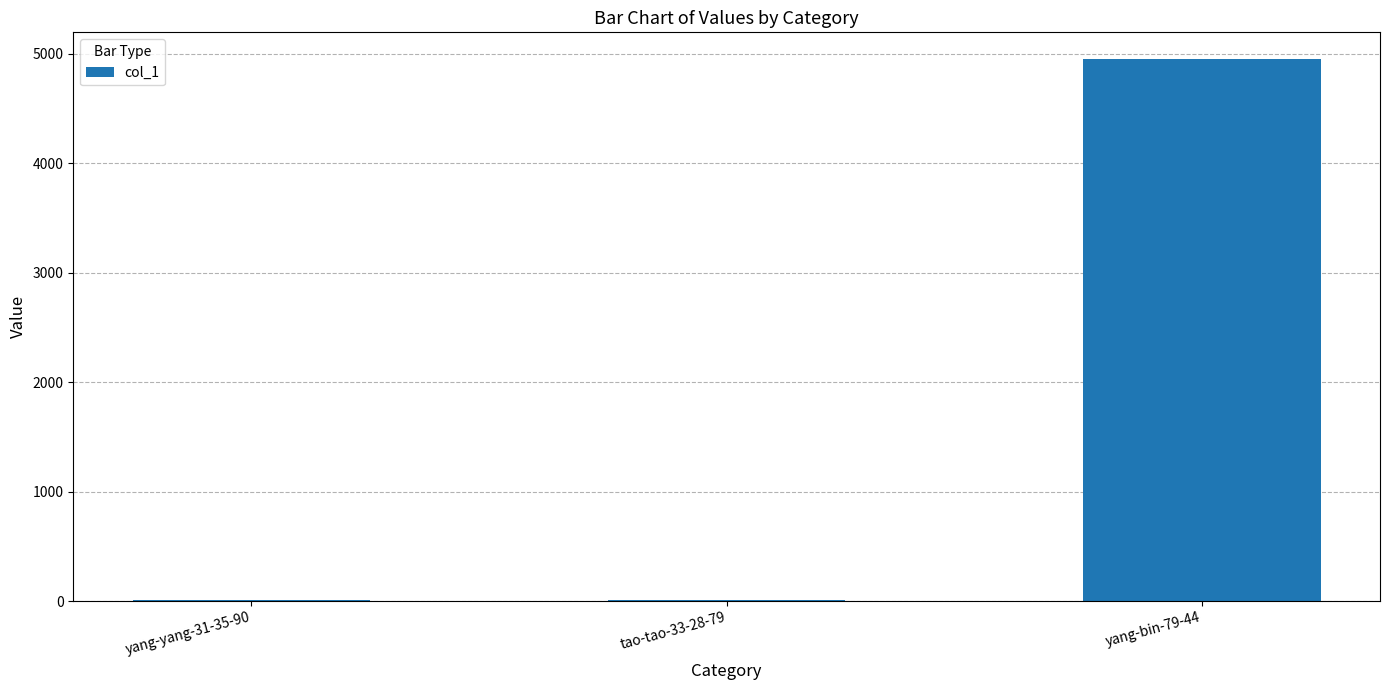

Approximately how many times larger is the value at tao-tao-33-28-79 compared to yang-yang-31-35-90?

0.9